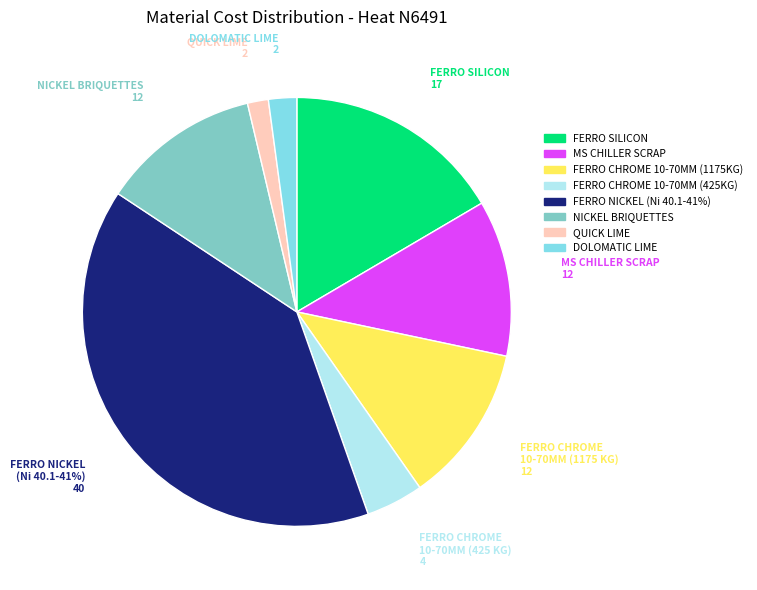

Rank the categories by value from highest to lowest.

FERRO NICKEL (Ni - 40.1 to 41%), FERRO SILICON, NICKEL BRIQUETTES, FERRO CHROME HIGH CARBON LUMPS 10-70 MM (1175 KG), M S CHILLER SCRAP, FERRO CHROME HIGH CARBON LUMPS 10-70 MM (425 KG), DOLOMATIC LIME (SULPHUR FREE), QUICK LIME